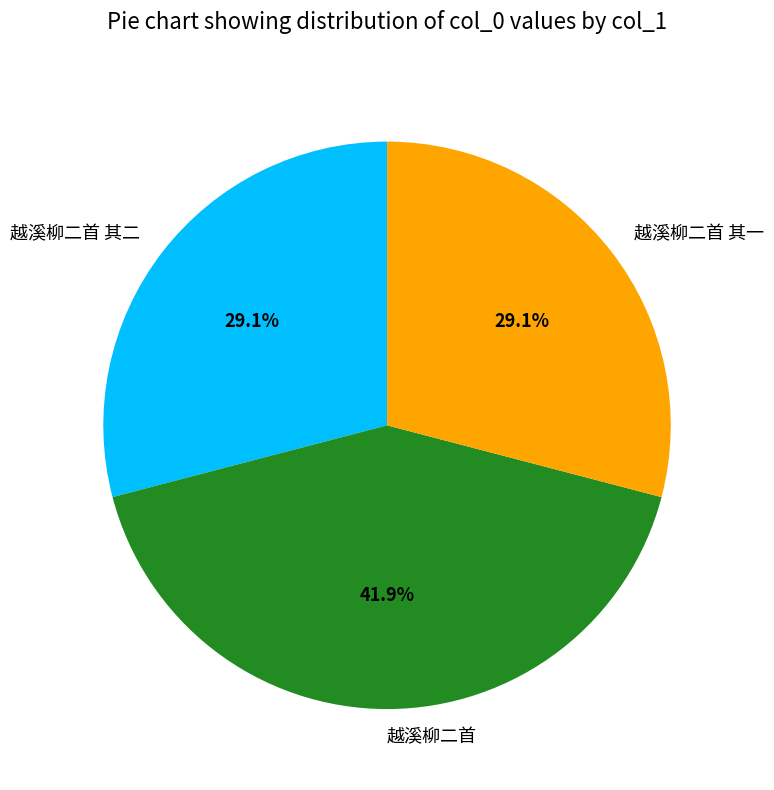

How many segments does this pie chart have?

3